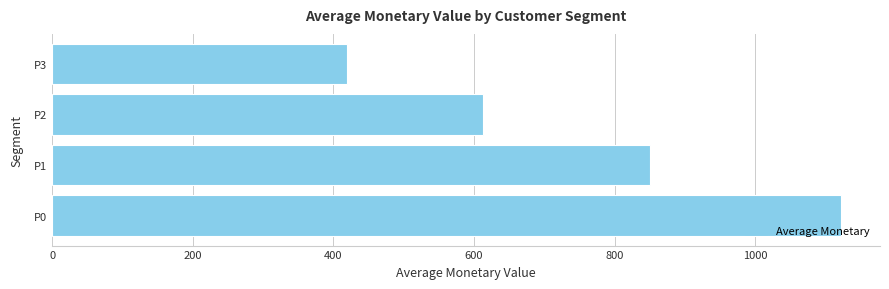

The chart shows a value of 1745.1 at P0. True or false?

False